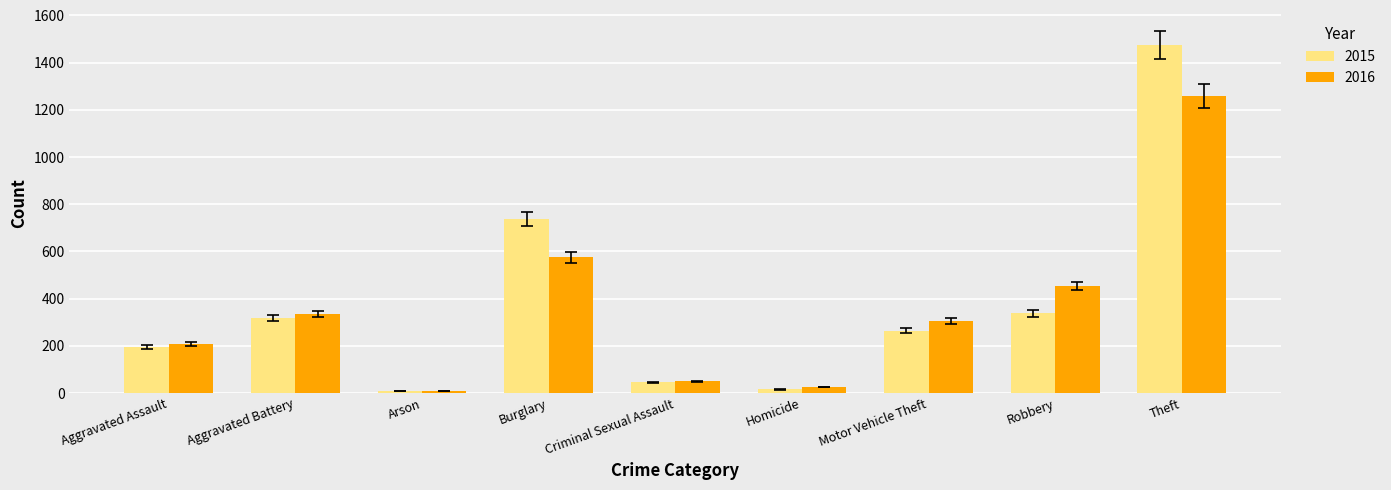

Is the value of 2015 at Homicide greater than the value of 2016 at Robbery?

No